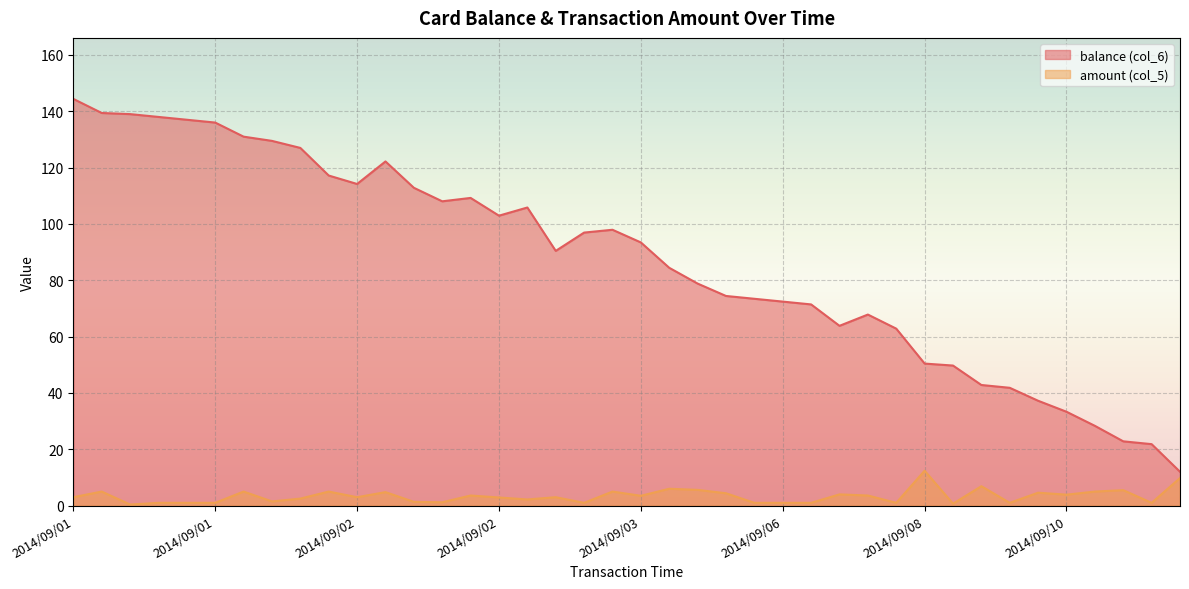

What is the greatest value displayed?

144.4